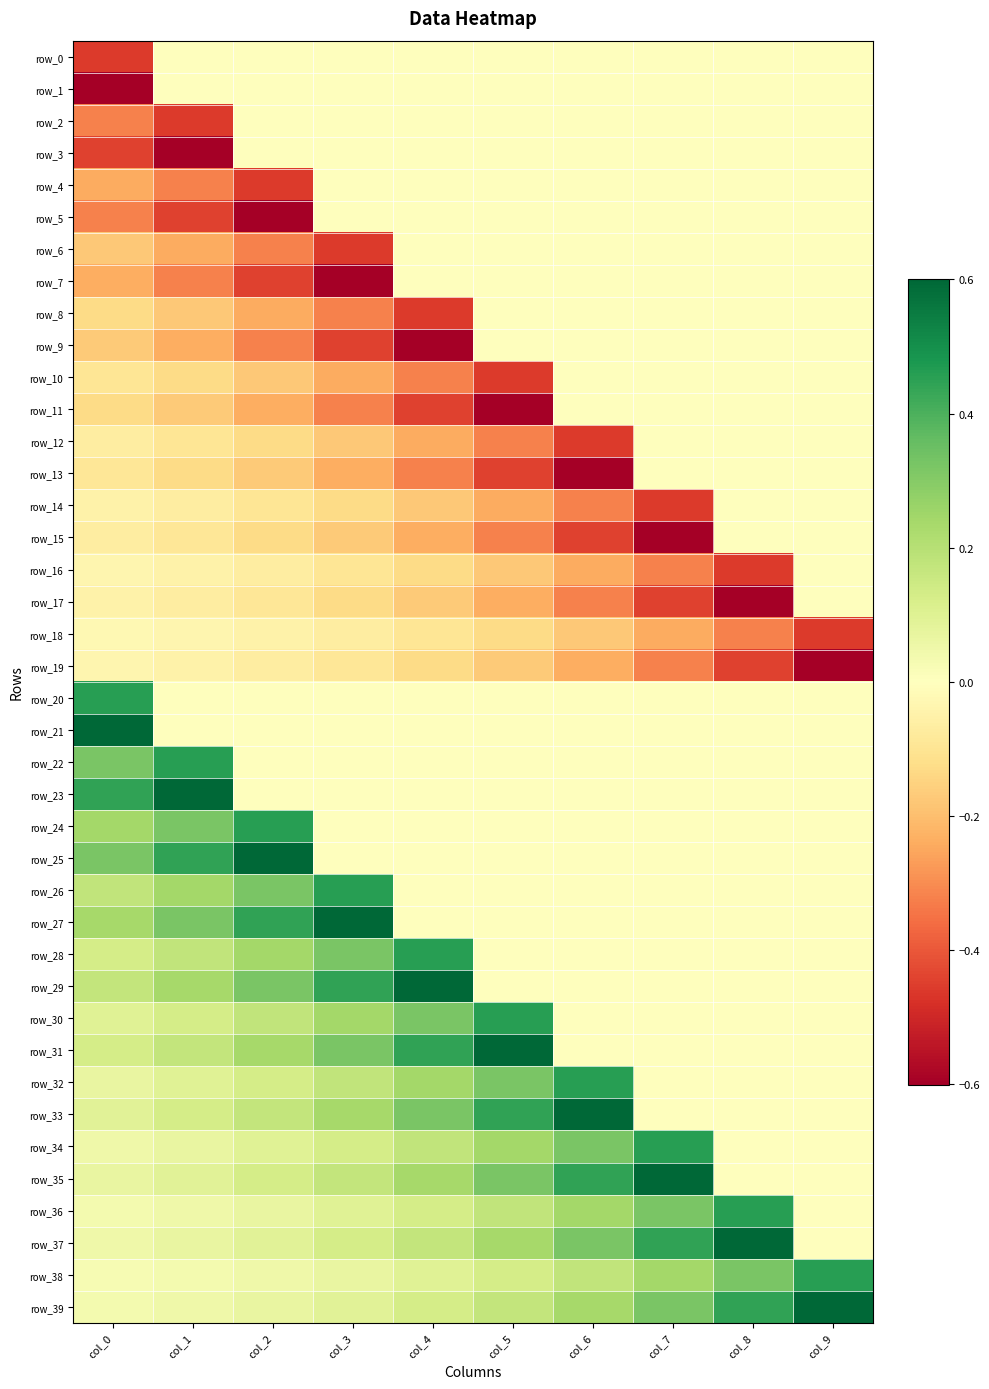

Which series changed the most between col_2 and col_5?

row_5